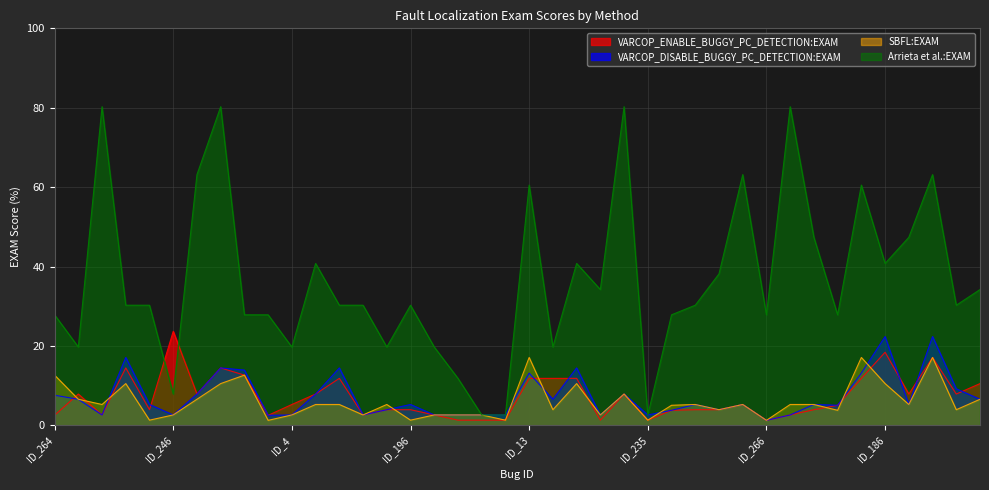

Reading left to right, what are all the values shown in this chart?

VARCOP_ENABLE_BUGGY_PC_DETECTION:EXAM: 2.5	7.9	2.6	14.5	3.9	23.7	7.9	14.5	12.7	2.5	5.3	7.9	11.8	2.6	3.9	3.9	2.6	1.3	1.3	1.3	11.8	11.8	11.8	1.3	7.9	1.3	3.8	3.9	3.9	5.3	1.3	2.6	3.9	5.1	11.8	18.4	7.9	17.1	7.9	10.5
VARCOP_DISABLE_BUGGY_PC_DETECTION:EXAM: 7.6	6.6	2.6	17.1	5.3	2.6	7.9	14.5	13.9	2.5	2.6	7.9	14.5	2.6	3.9	5.3	2.6	2.6	2.6	2.6	13.2	6.6	14.5	2.6	7.9	2.6	3.8	5.3	3.9	5.3	1.3	2.6	5.3	5.1	13.2	22.4	5.3	22.4	9.2	6.6
SBFL:EXAM: 12.7	6.6	5.3	10.5	1.3	2.6	6.6	10.5	12.7	1.3	2.6	5.3	5.3	2.6	5.3	1.3	2.6	2.6	2.6	1.3	17.1	3.9	10.5	2.6	7.9	1.3	5.1	5.3	3.9	5.3	1.3	5.3	5.3	3.8	17.1	10.5	5.3	17.1	3.9	6.6
Arrieta et al.:EXAM: 27.8	19.7	80.3	30.3	30.3	7.9	63.2	80.3	27.8	27.8	19.7	40.8	30.3	30.3	19.7	30.3	19.7	11.8	2.6	2.6	60.5	19.7	40.8	34.2	80.3	2.6	27.8	30.3	38.2	63.2	27.8	80.3	47.4	27.8	60.5	40.8	47.4	63.2	30.3	34.2